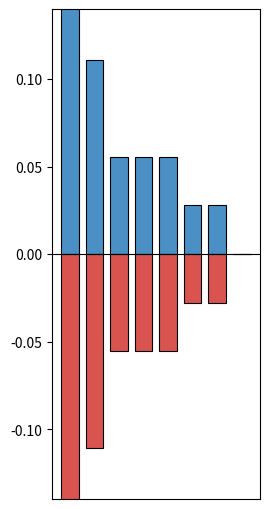

What is the average value of the positive series?

0.1